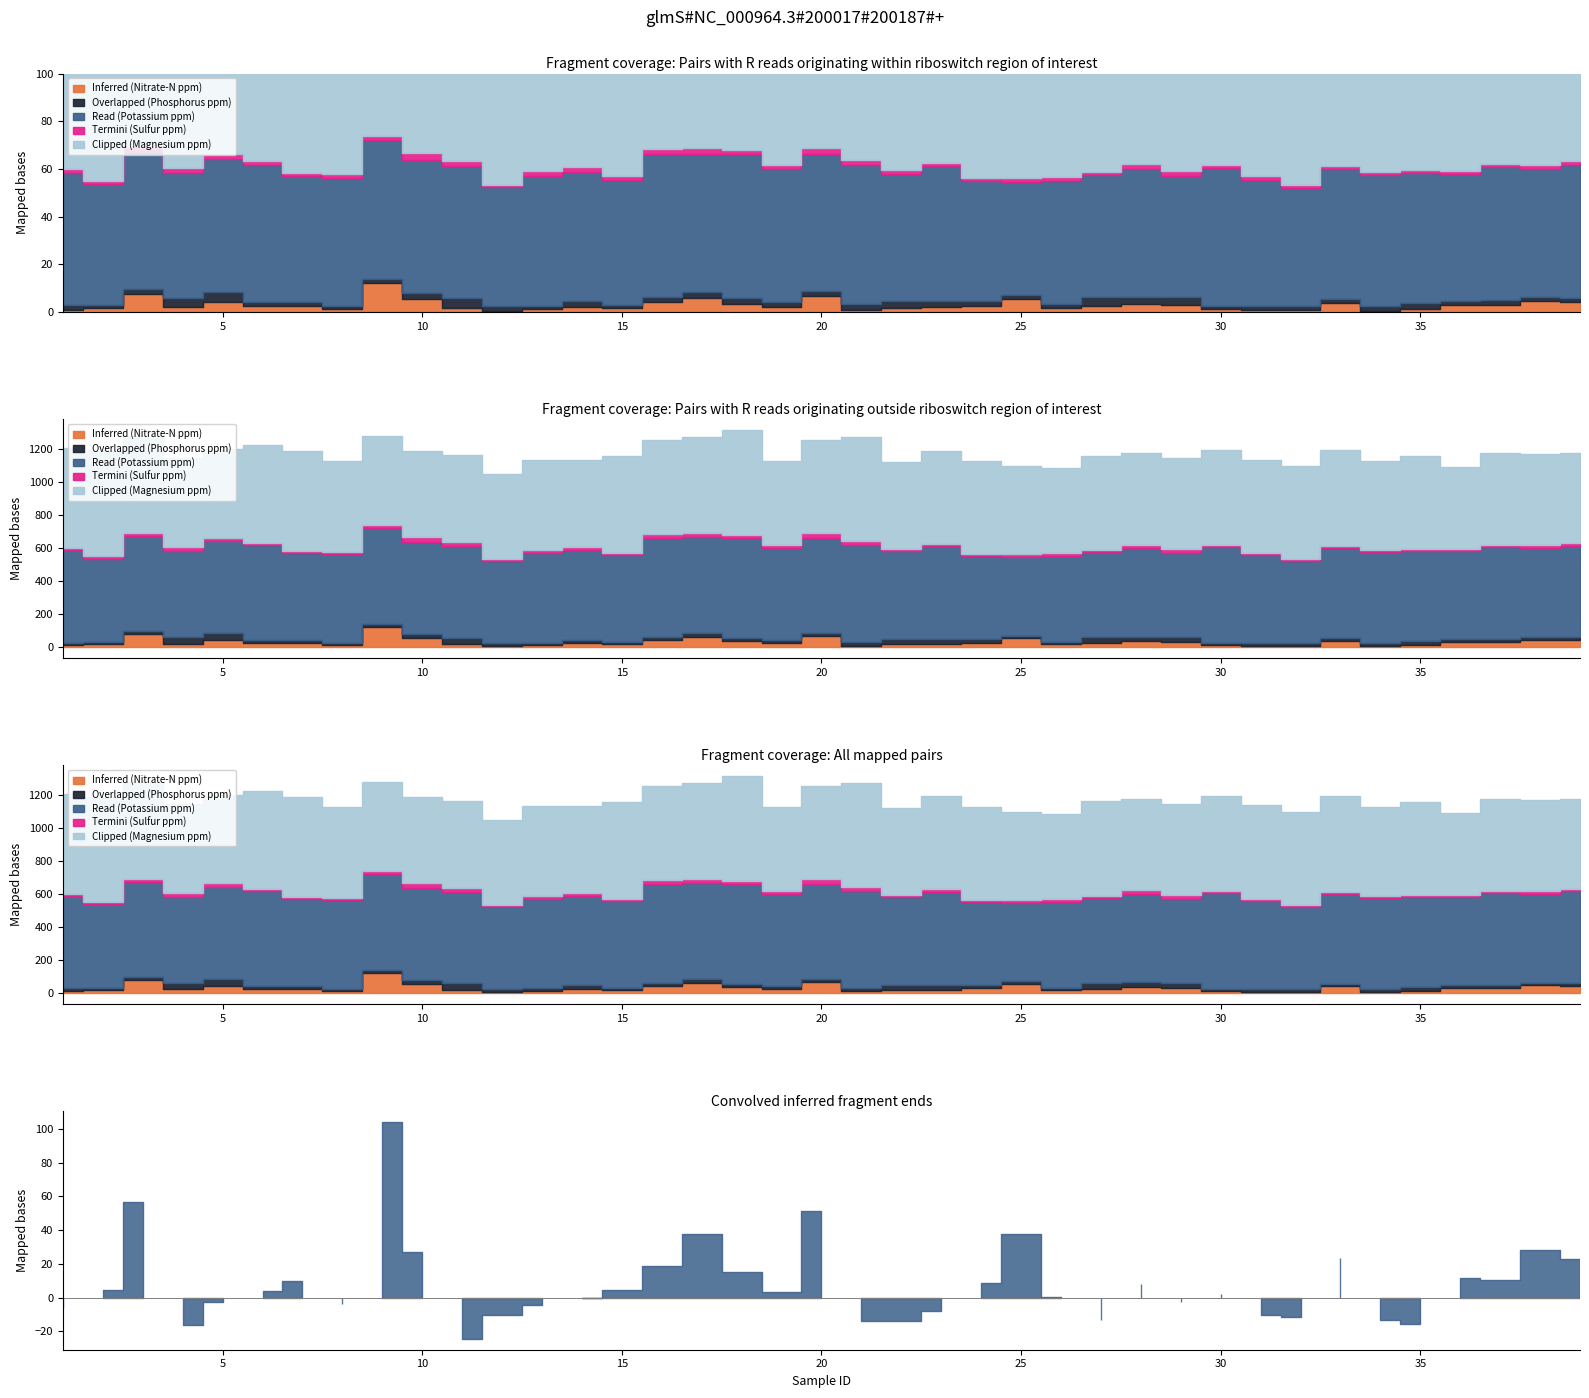

At how many categories does at least one series exceed 570?

15